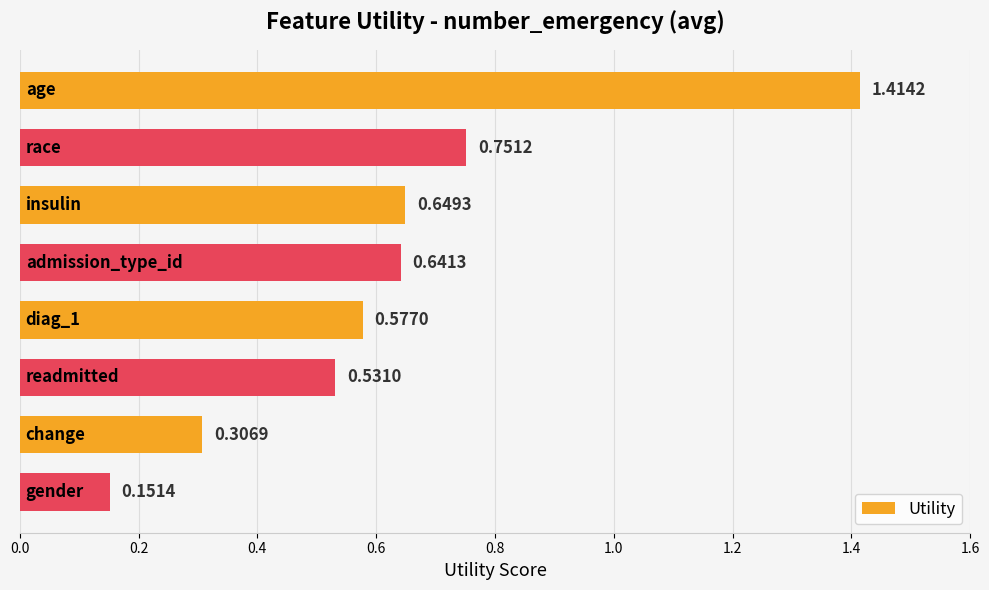

What is the difference between the maximum and minimum values?

1.3